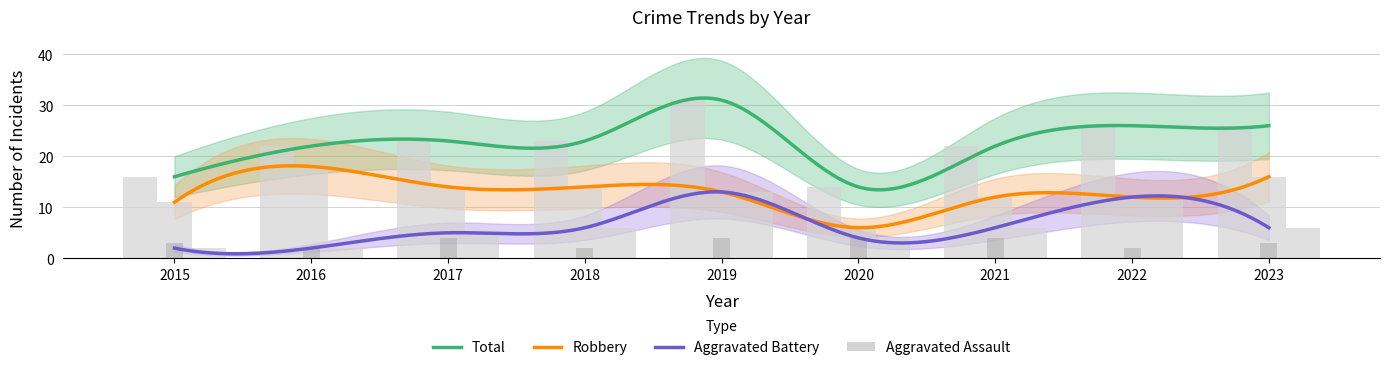

Does the chart contain stacked bars?

No